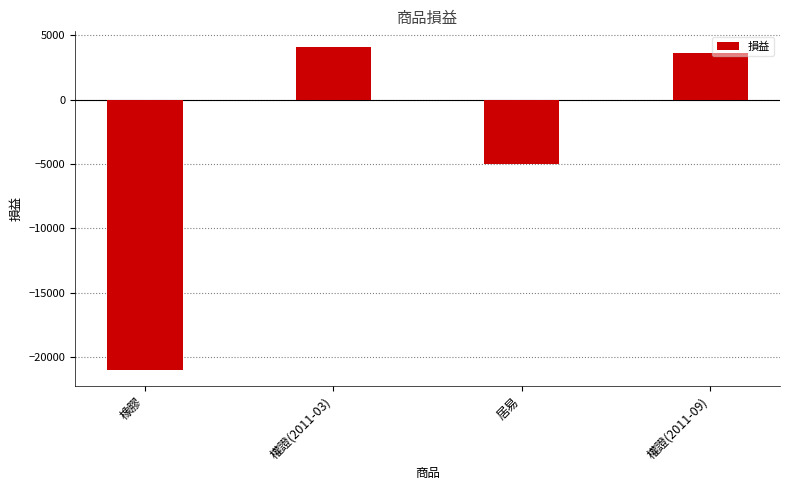

Where is the data nearest to the value -8477?

居易